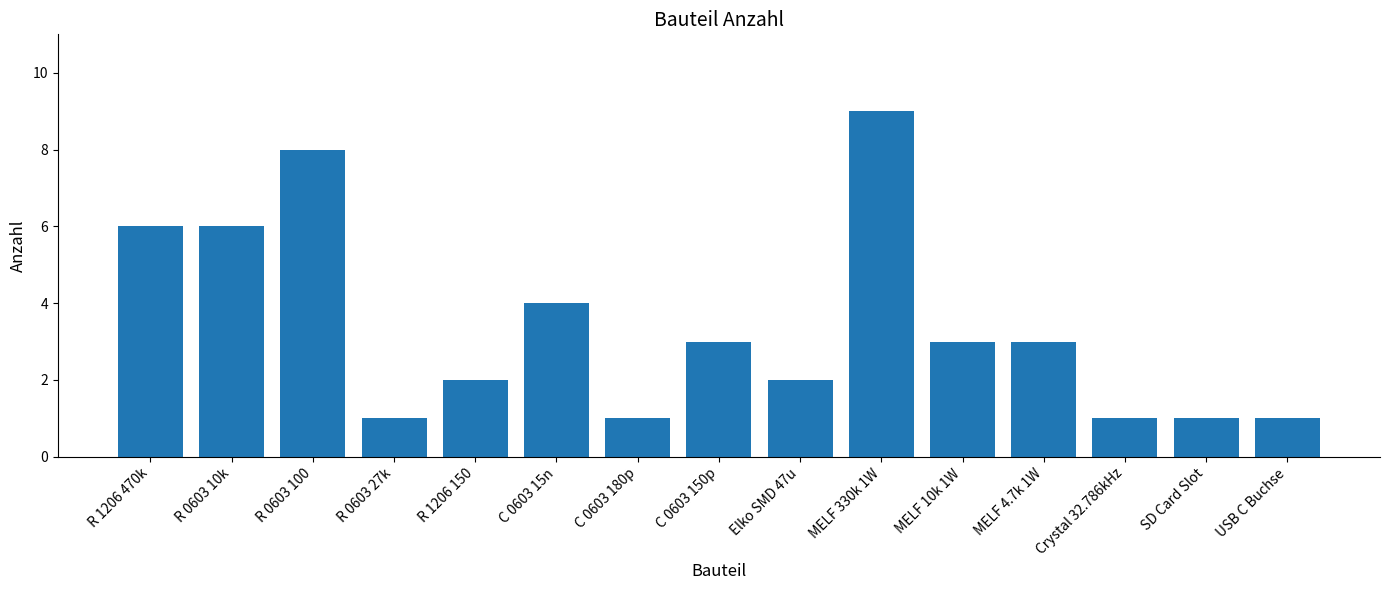

How many values are between 1 and 6?

13